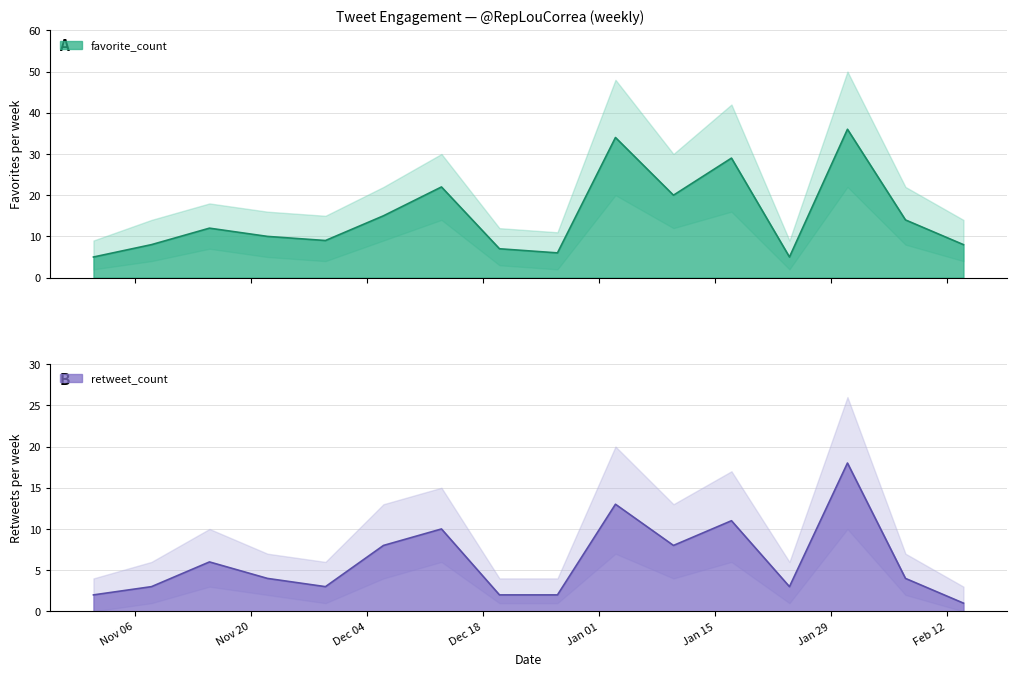

Is the value of retweet_count at Jan 29 greater than the value of favorite_count at Jan 29?

No